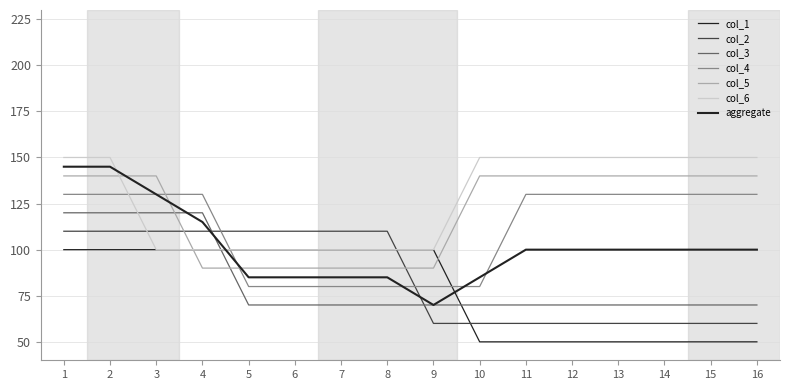

Rank the series by their maximum value, from lowest to highest.

col_1, col_2, col_3, col_4, col_5, col_6